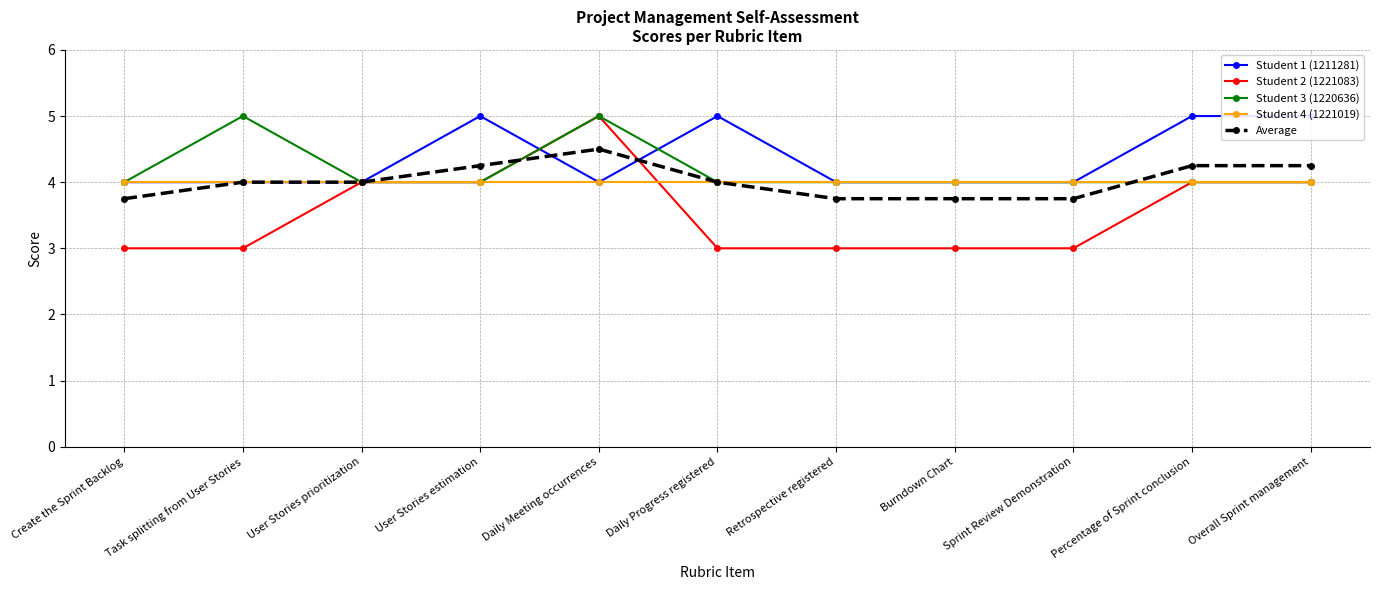

What is the label of the 7th point from the left?

Retrospective registered